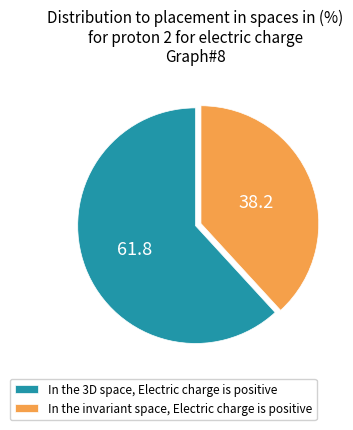

Between In the 3D space, Electric charge is positive and In the invariant space, Electric charge is positive, which is larger?

In the 3D space, Electric charge is positive